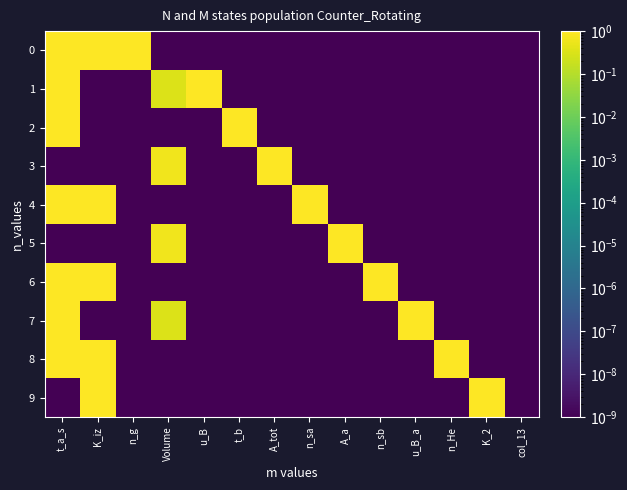

At how many categories does at least one series exceed 0?

14